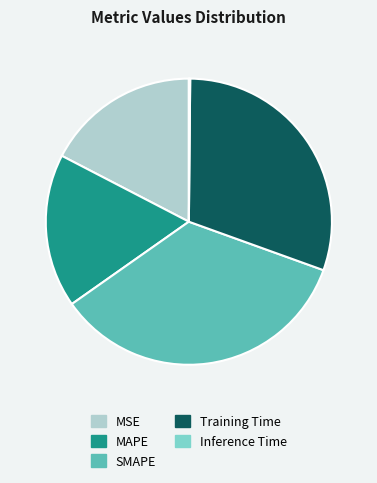

Is there any slice that represents more than half of the pie?

No